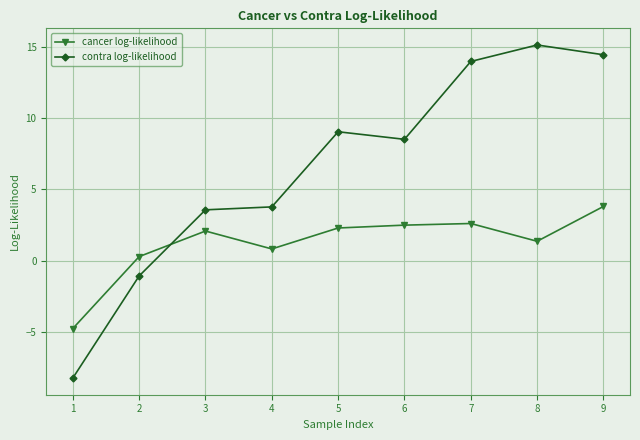

What is the sum of all cancer log-likelihood values?

11.0